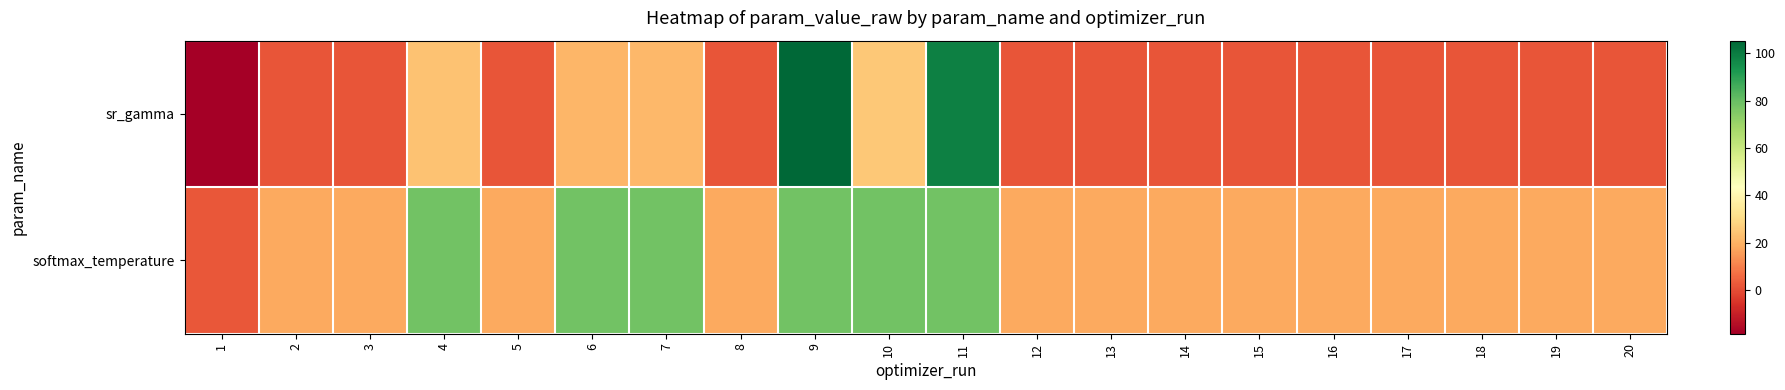

Rank the series by their maximum value, from highest to lowest.

sr_gamma, softmax_temperature